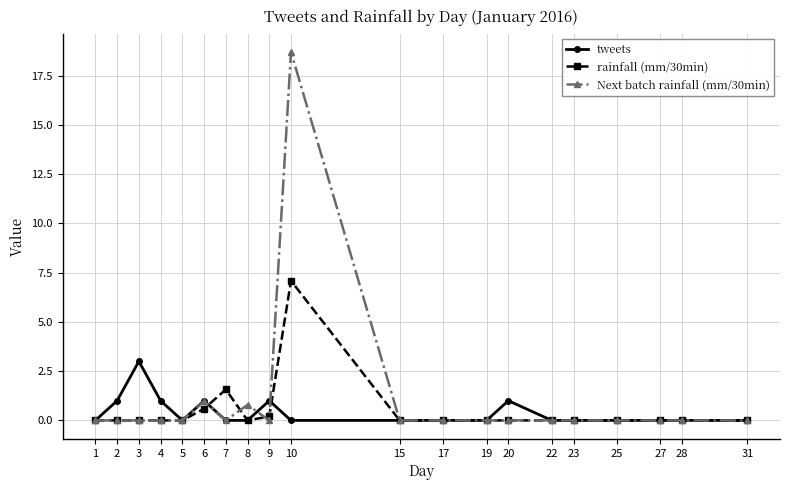

Where is the first local maximum for tweets?

3